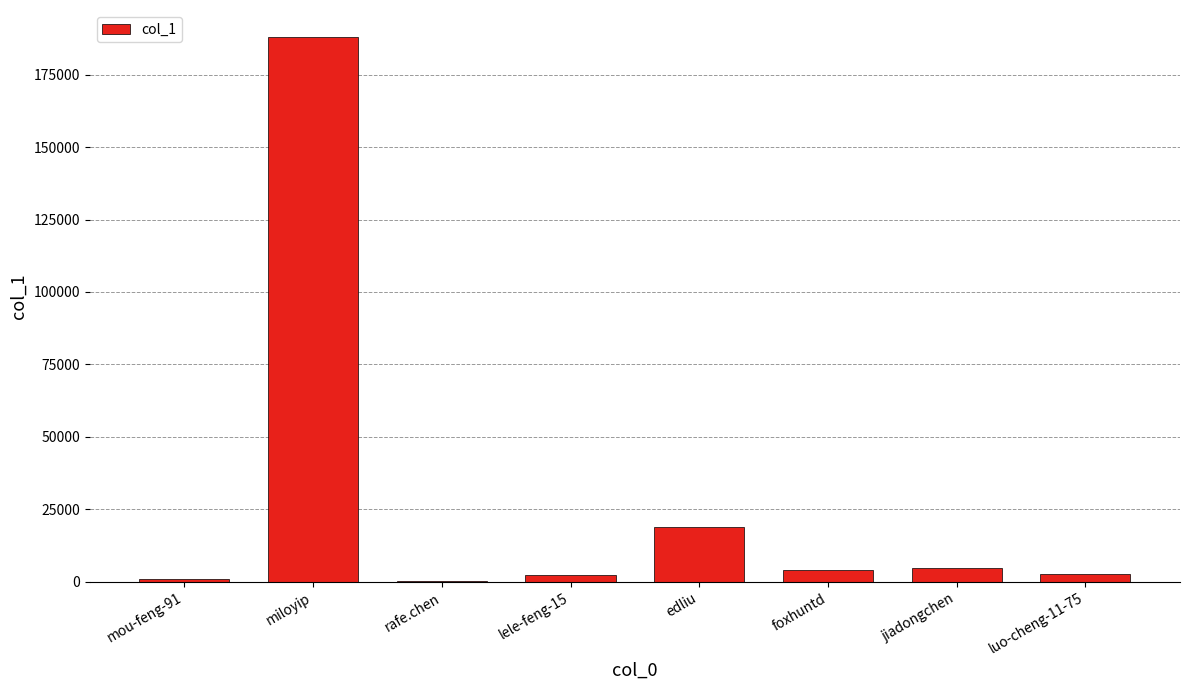

What is the sum of the values at miloyip and edliu?

206913